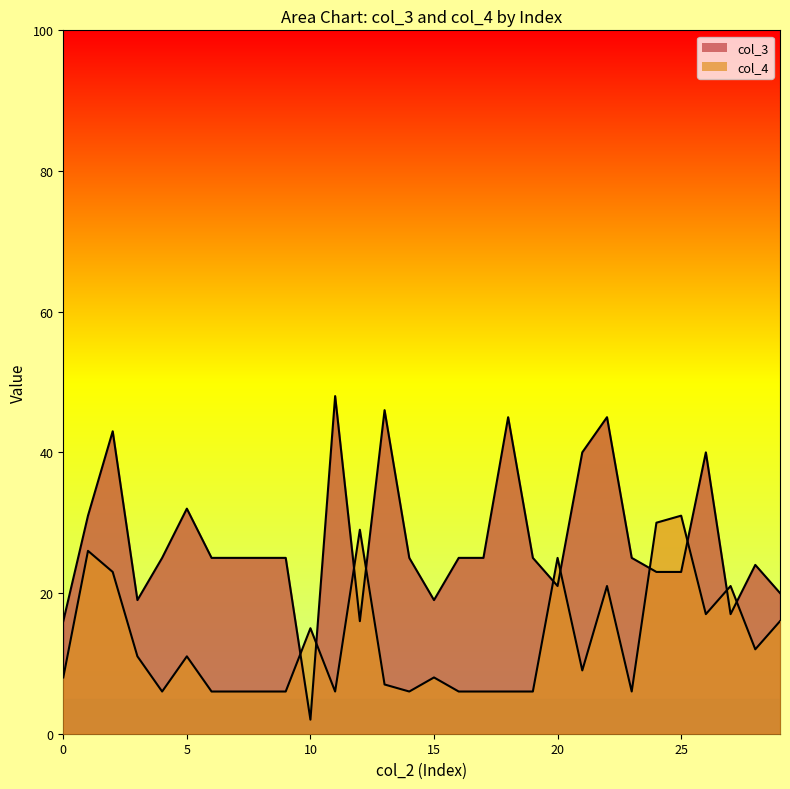

Is the value of col_3 at 21 greater than the value of col_4 at 19?

Yes